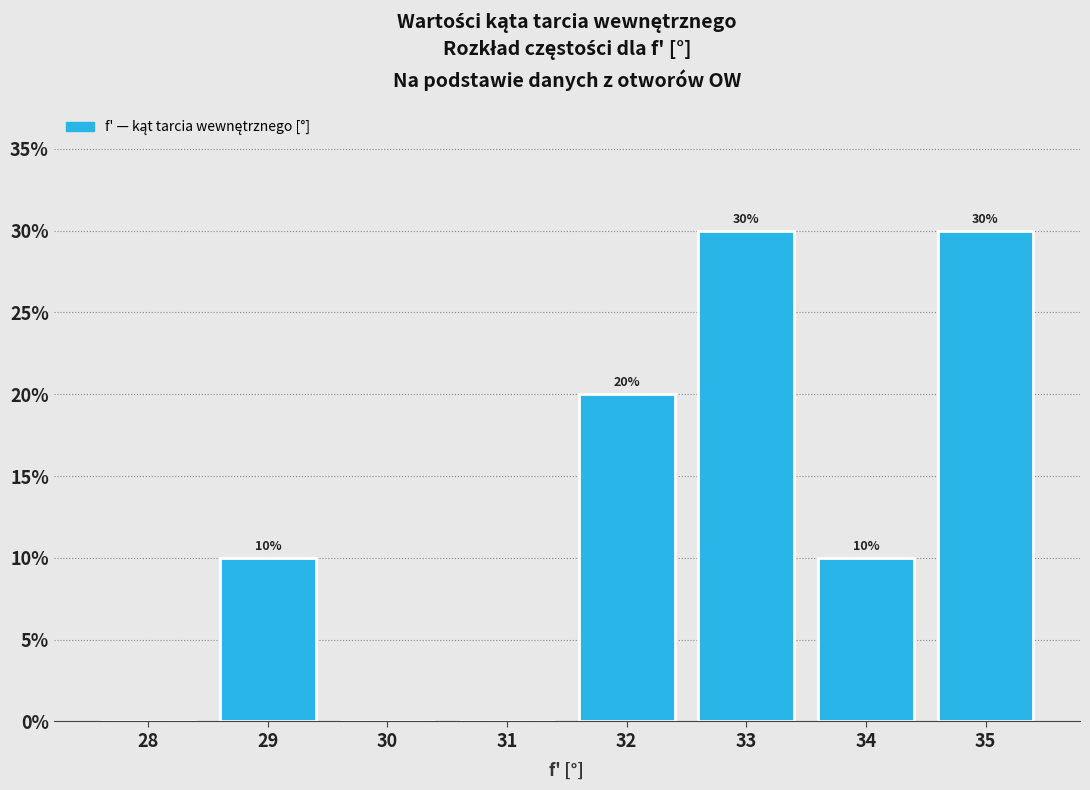

Reading right to left, list all the values displayed in this chart.

35=30	34=10	33=30	32=20	31=0	30=0	29=10	28=0